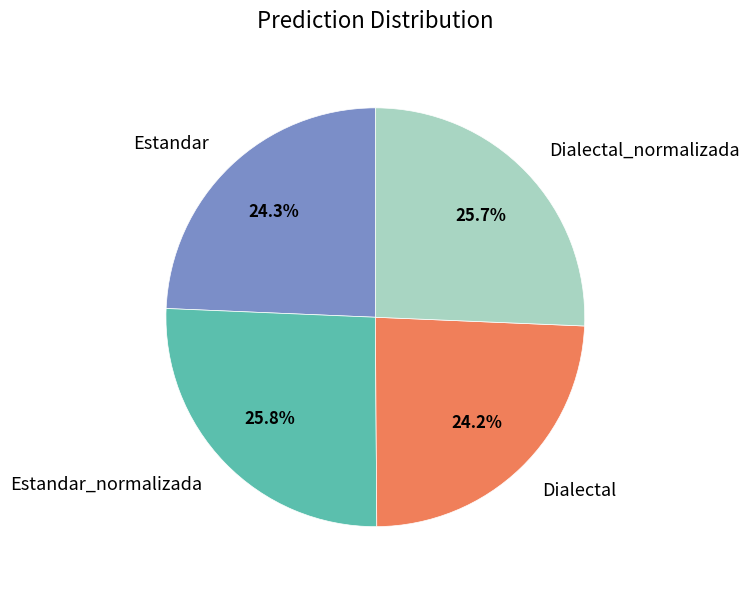

To the nearest percent, what is the average slice percentage?

25%